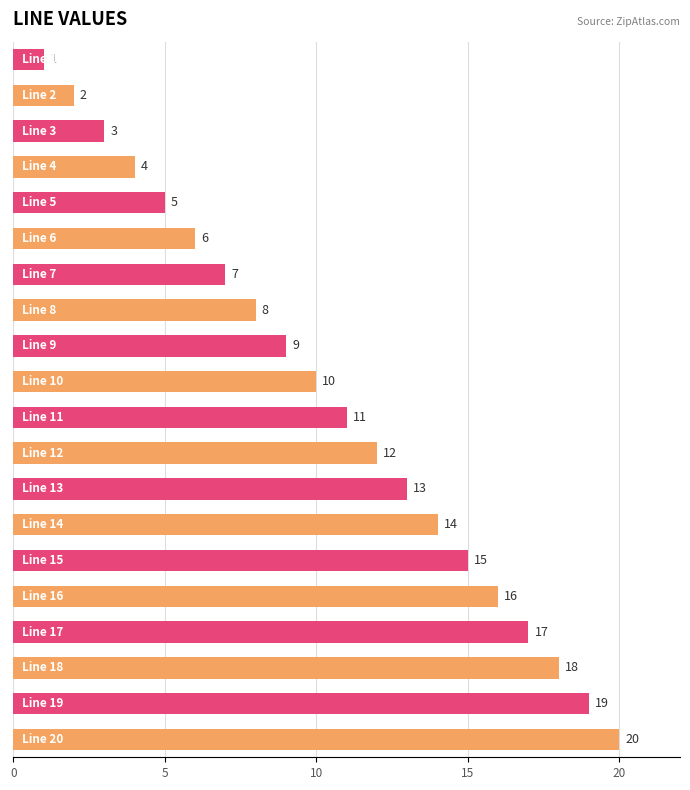

What is the sum of all values?

210